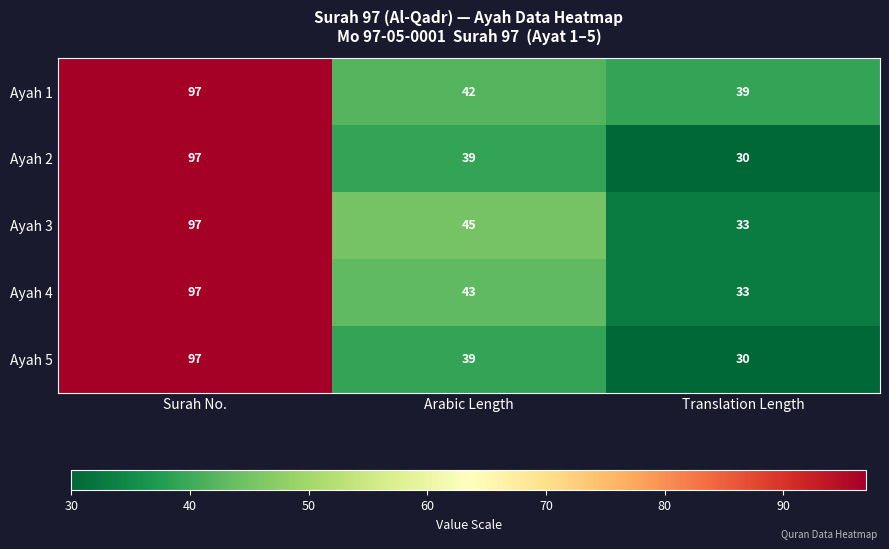

Is it true that Ayah 3 equals 33 at Translation Length?

True